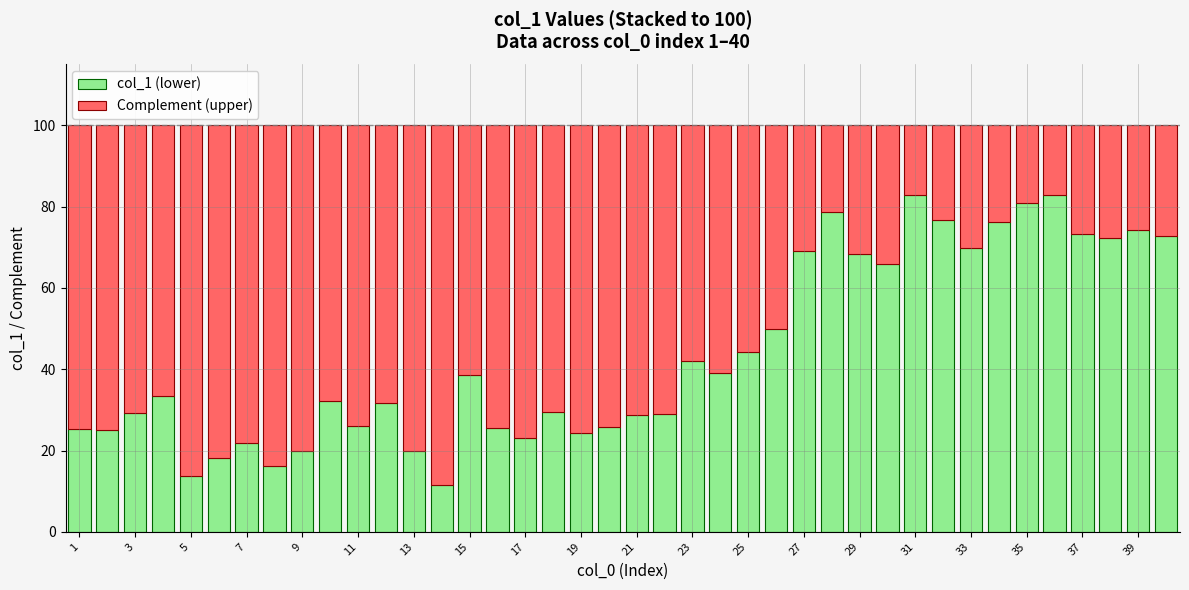

What is the difference between the maximum and minimum values in the col_1 (lower) series?

71.4